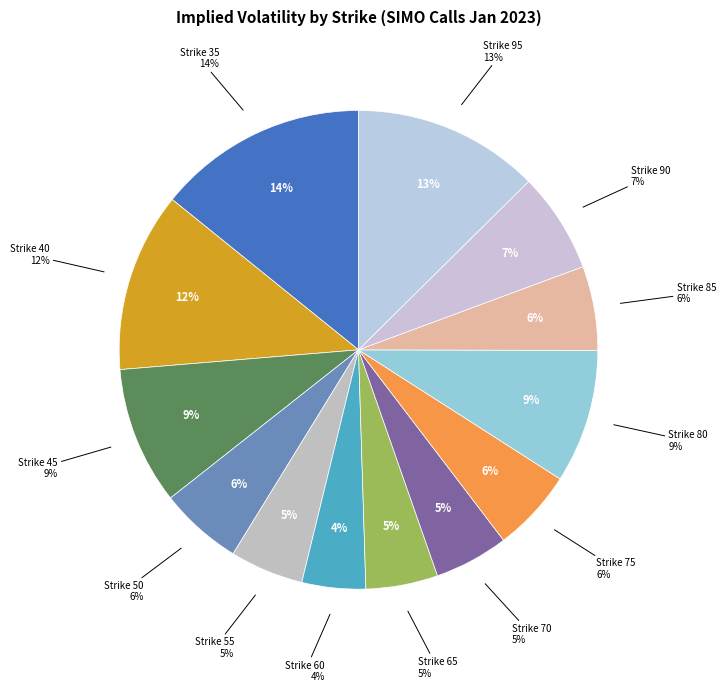

What percentage is the Strike 90 slice, to the nearest percent?

7%